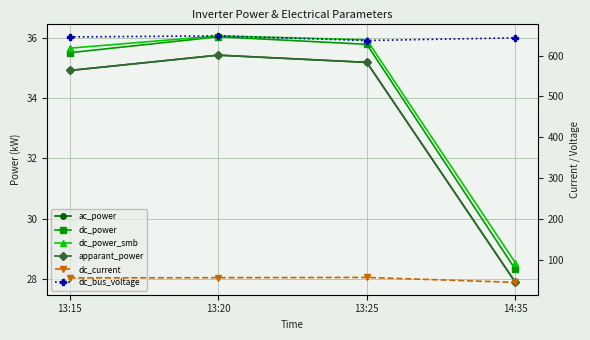

Rank the series by their maximum value, from highest to lowest.

dc_bus_voltage, dc_current, dc_power_smb, dc_power, ac_power, apparant_power